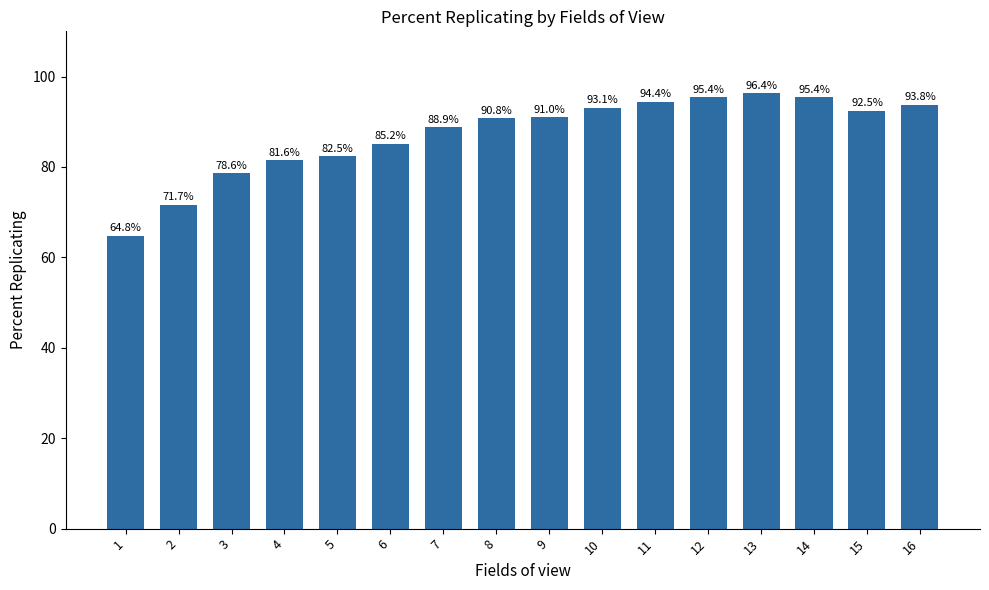

What is the value of the 7th bar from the left?

88.9